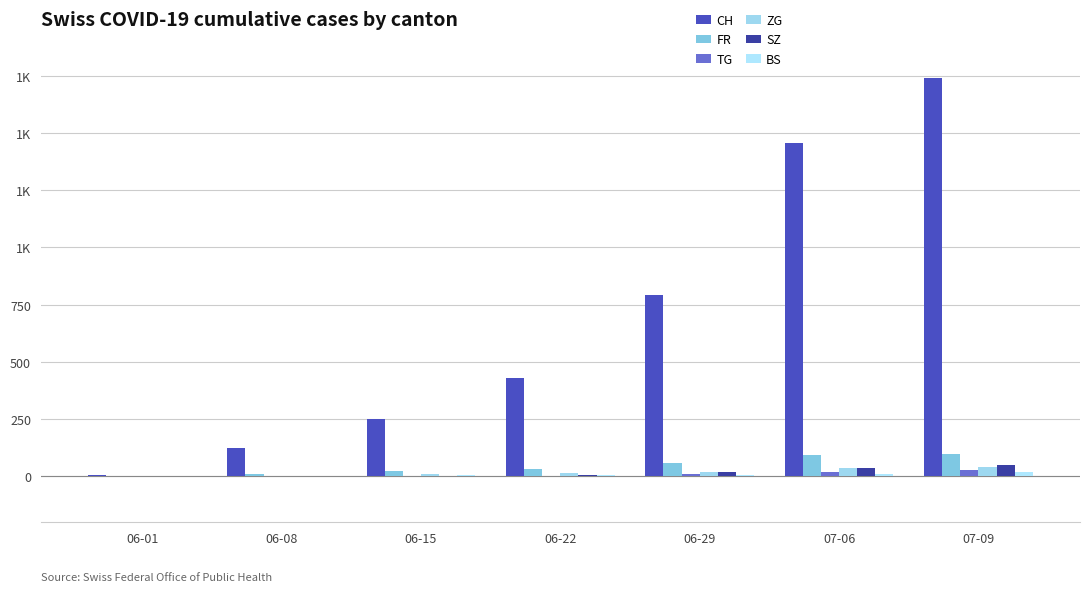

What is the approximate value of ZG at 06-15?

11